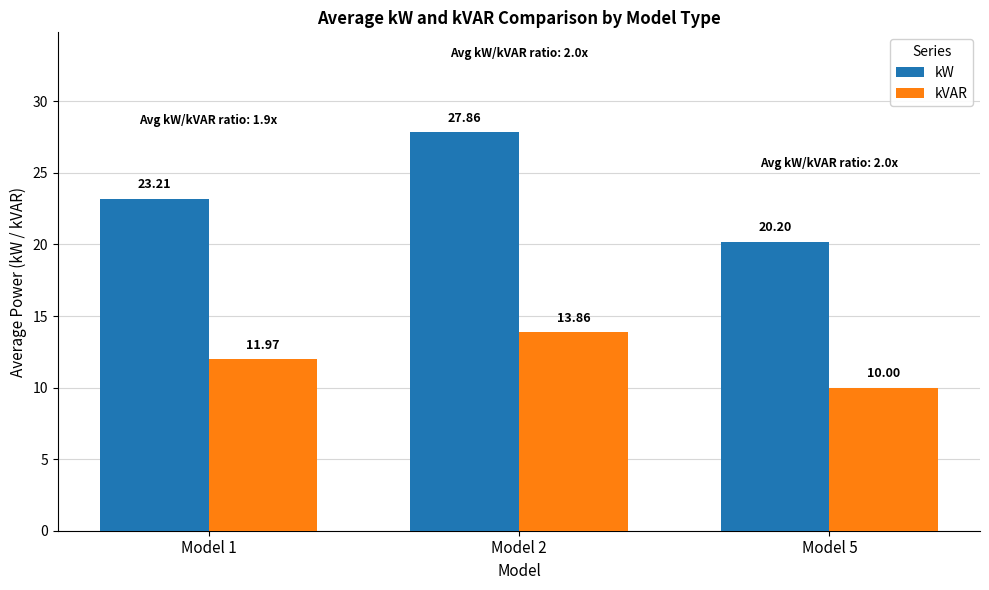

Does the chart contain stacked bars?

No